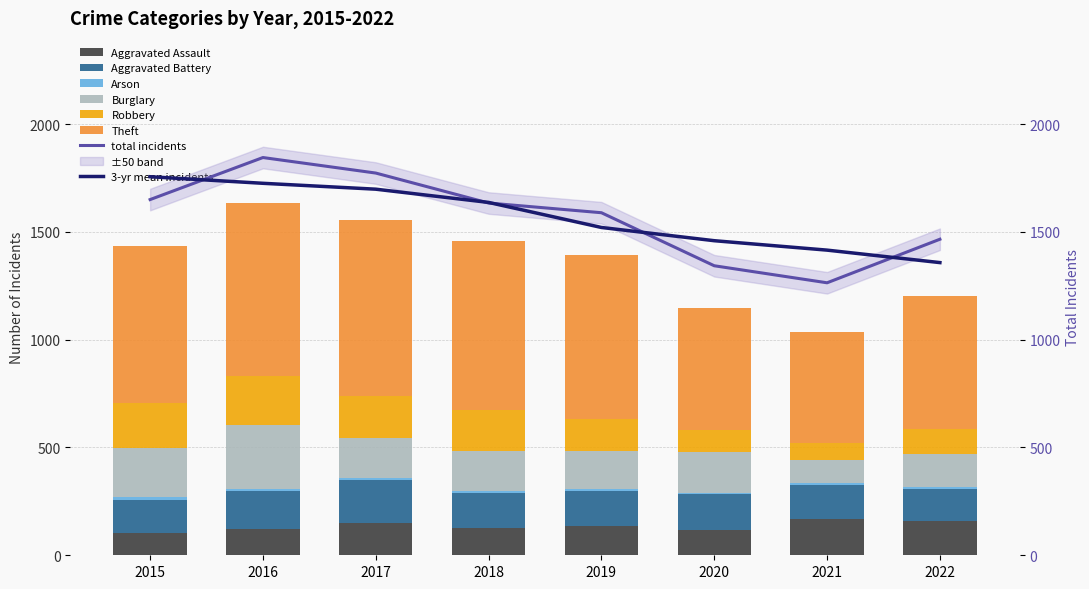

What is the sum of the Arson values at 2018 and 2015?

19